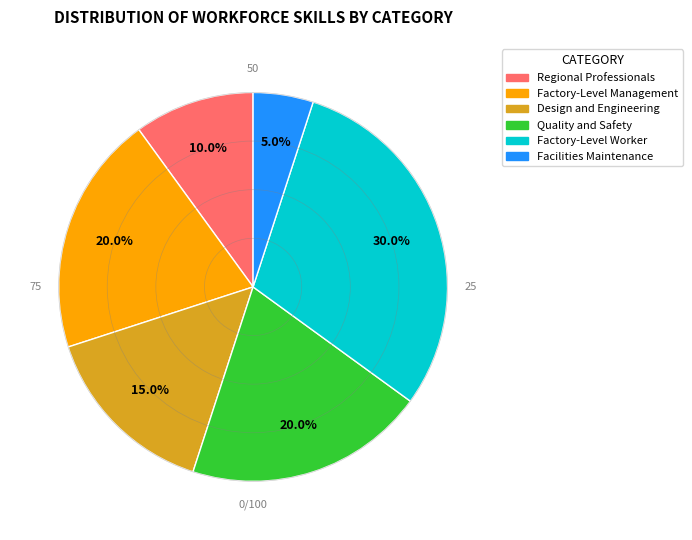

To the nearest percent, what portion does Factory-Level Management represent?

20%